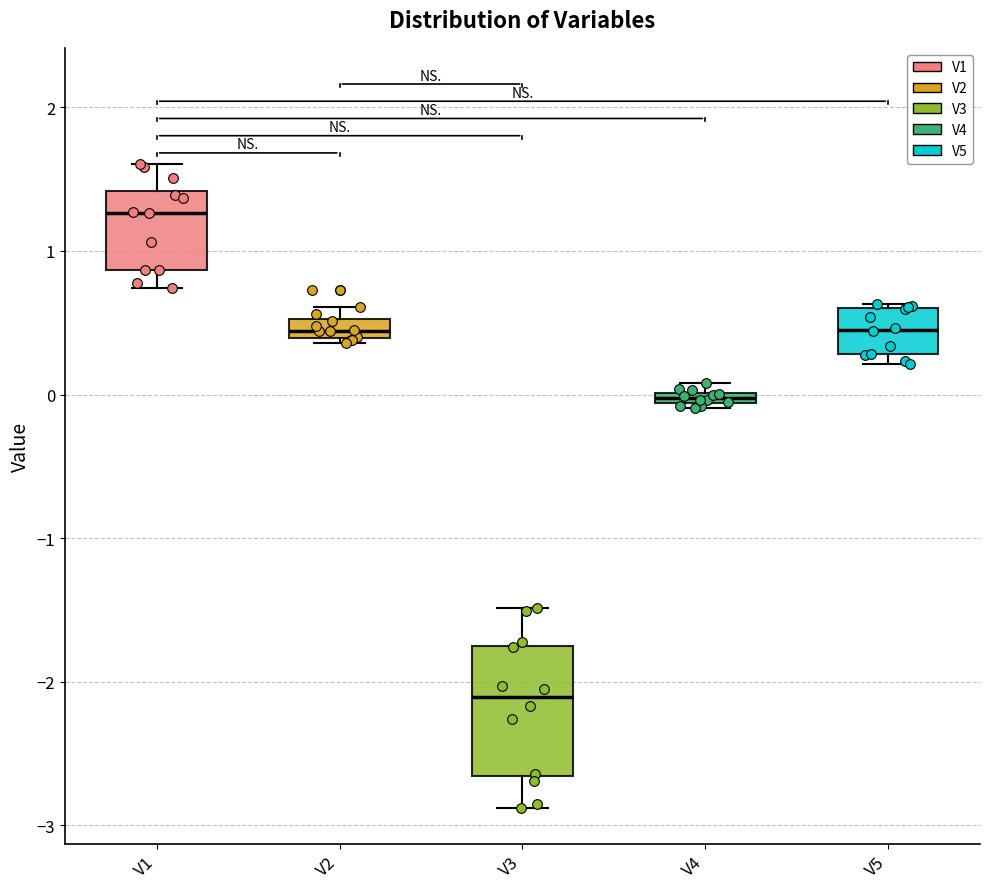

Where does the lower whisker of the box for V1 end on the y-axis? The values are not printed on the chart, so give them approximately, as read against the axis.

0.7